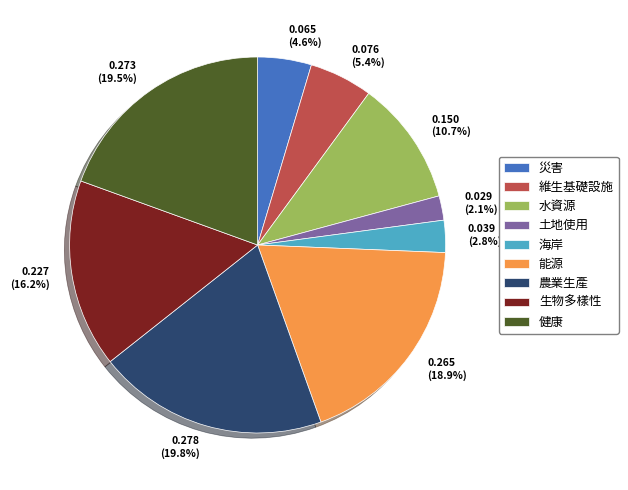

Is 生物多樣性 the majority of the pie?

No